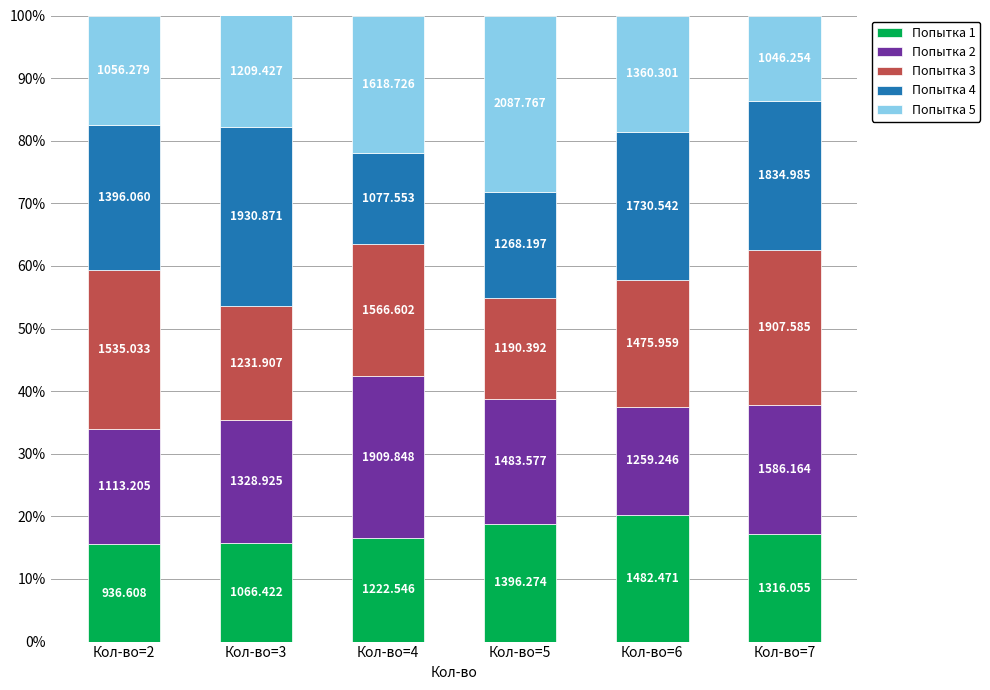

At how many categories does at least one series exceed 17?

6